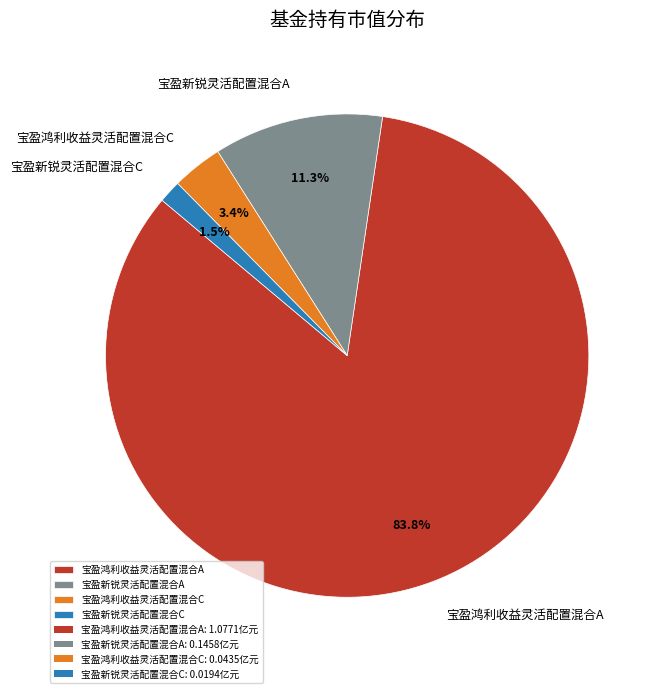

How much of the chart is everything except 宝盈新锐灵活配置混合C?

98.5%